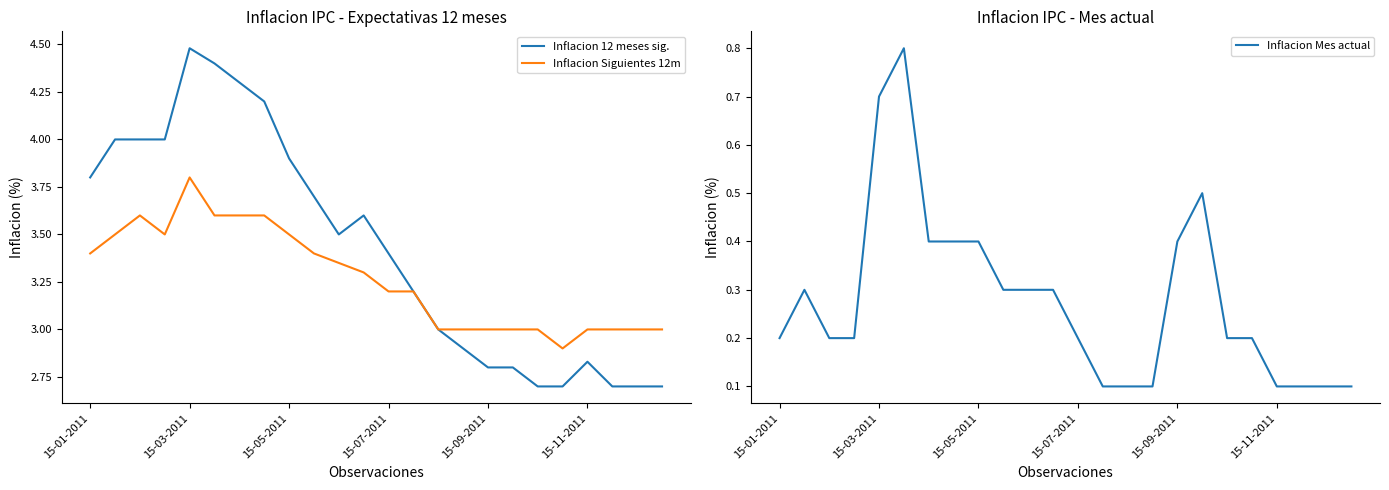

Does the chart display data point markers on the line(s)?

No